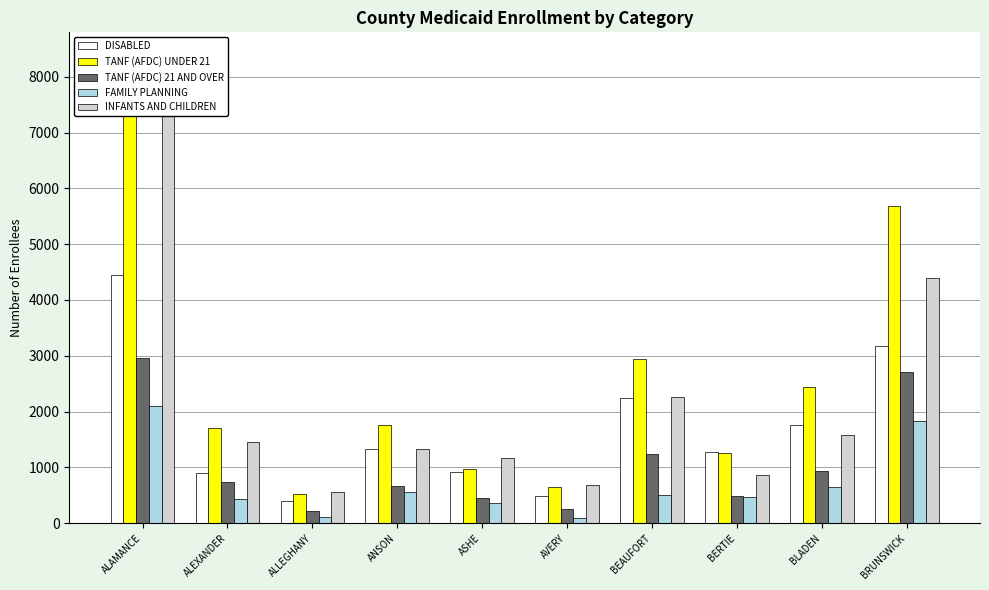

What is the value of the TANF (AFDC) 21 AND OVER bar at the 8th from the left?

480